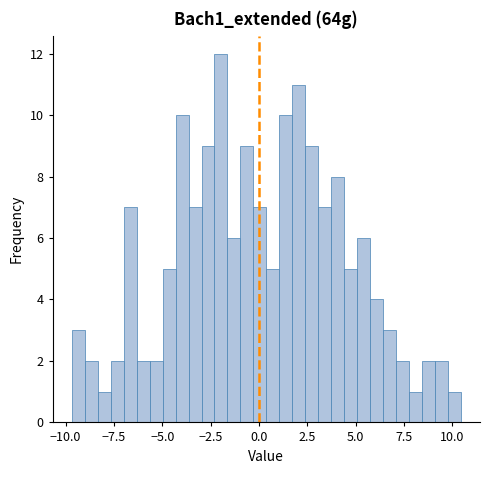

Around what value on the x-axis is the tallest bar? Give the approximate position of its centre, as read against the axis.

-2.0